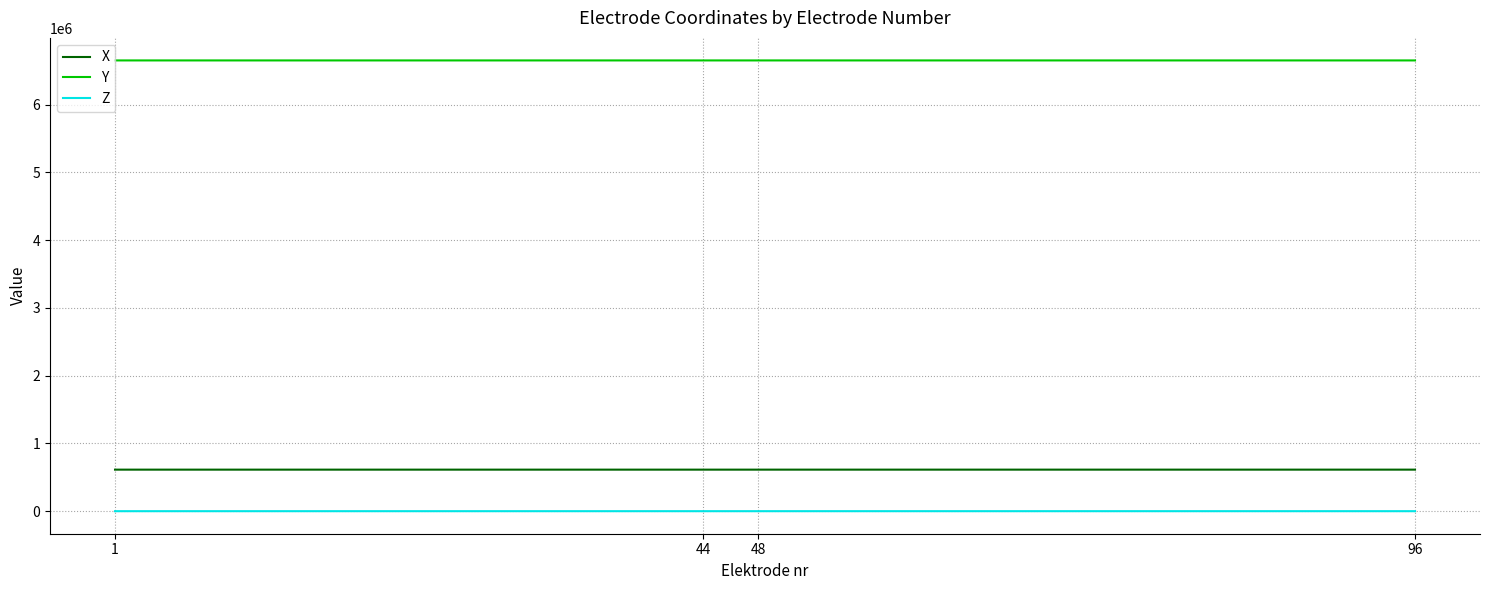

Is it true that Z equals 130.0 at 96?

True